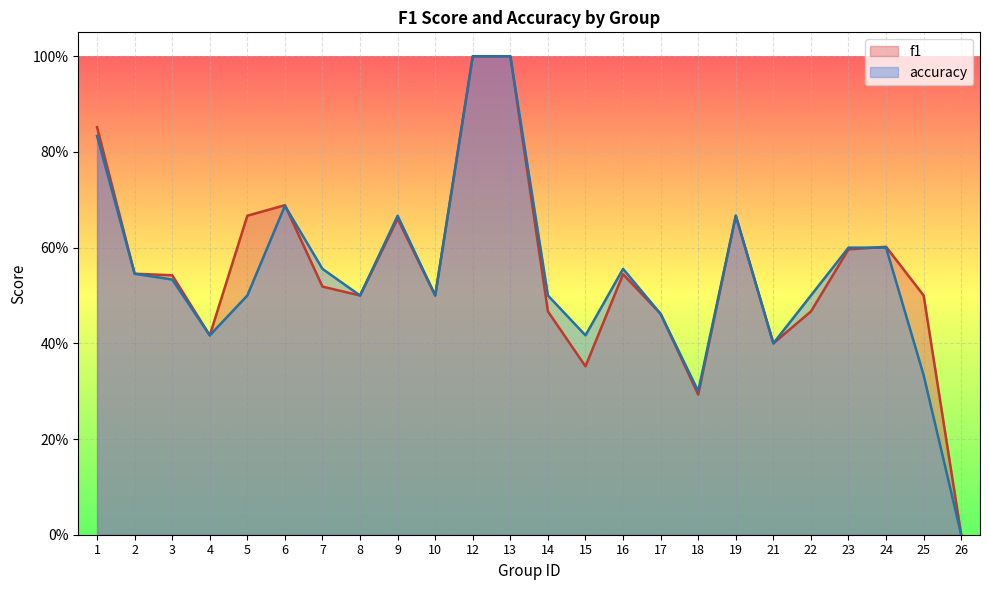

True or false: accuracy has more than 1 interior local peaks.

True